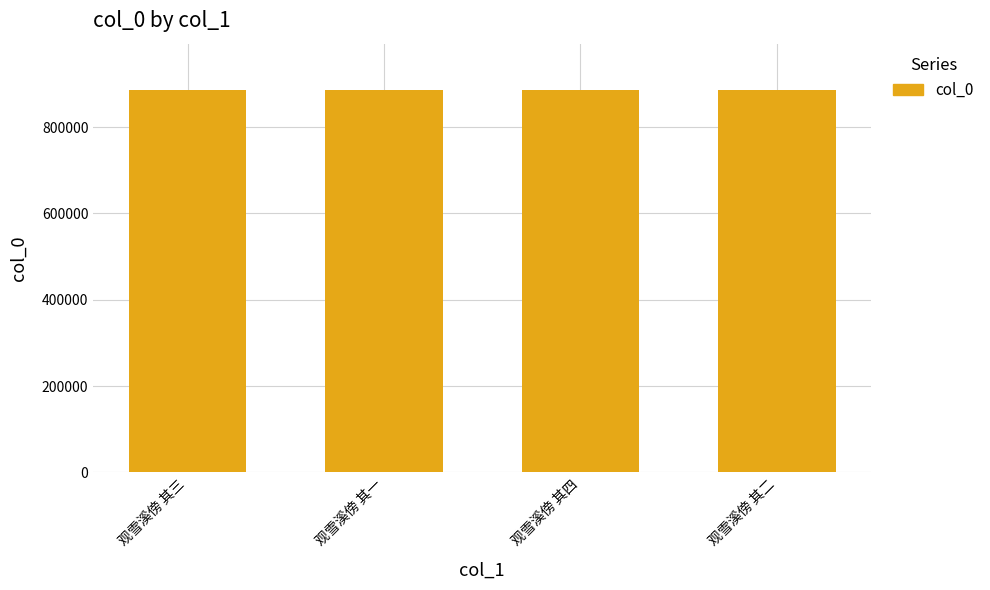

What is the difference between the values at 观雪溪傍 其三 and 观雪溪傍 其一?

3